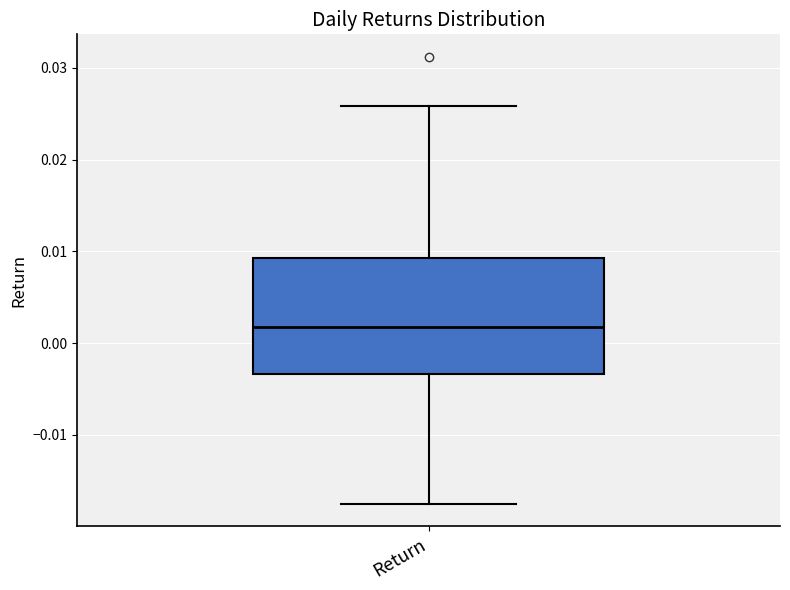

Where does the lower whisker of the box for Return end on the y-axis? The values are not printed on the chart, so give them approximately, as read against the axis.

-0.017